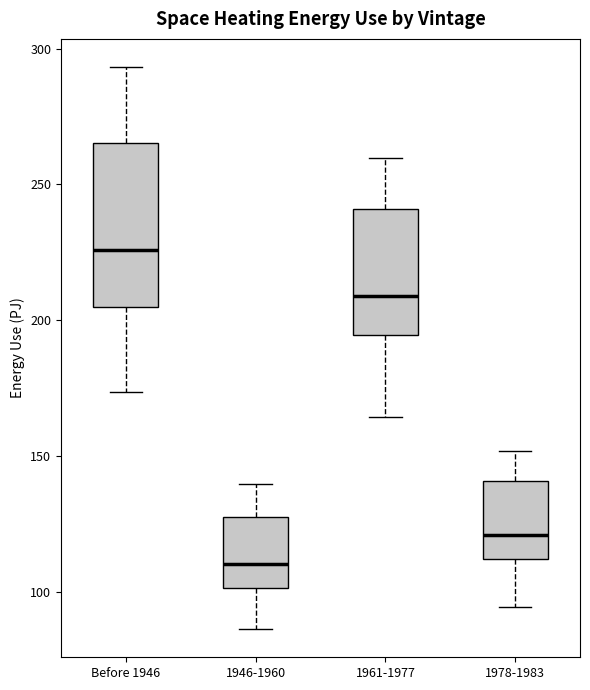

Where does the median line of the box for 1978-1983 sit on the y-axis? The values are not printed on the chart, so give them approximately, as read against the axis.

120